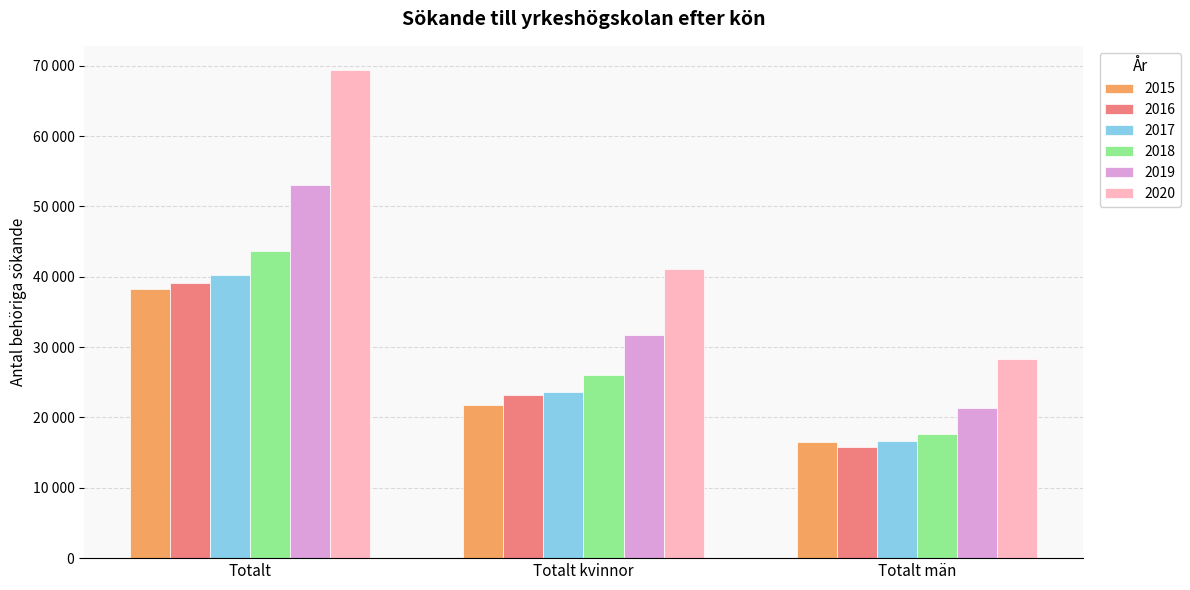

List the series in order of their peak value, lowest first.

2015, 2016, 2017, 2018, 2019, 2020